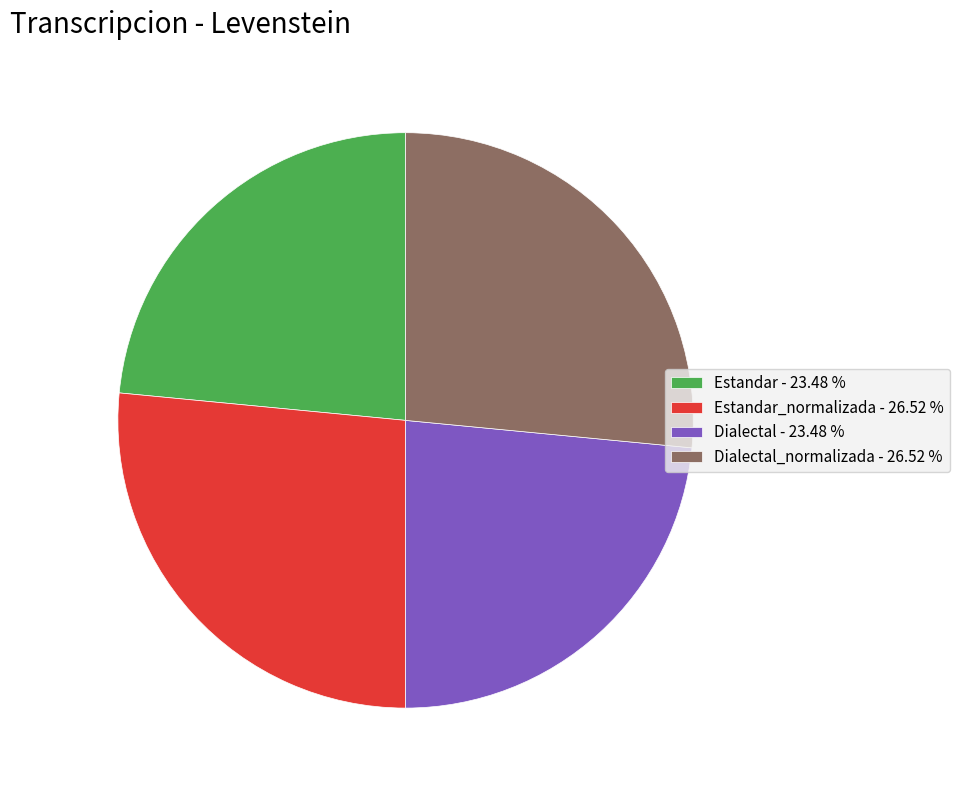

Between Estandar_normalizada - 26.52 % and Dialectal - 23.48 %, which is larger?

Estandar_normalizada - 26.52 %